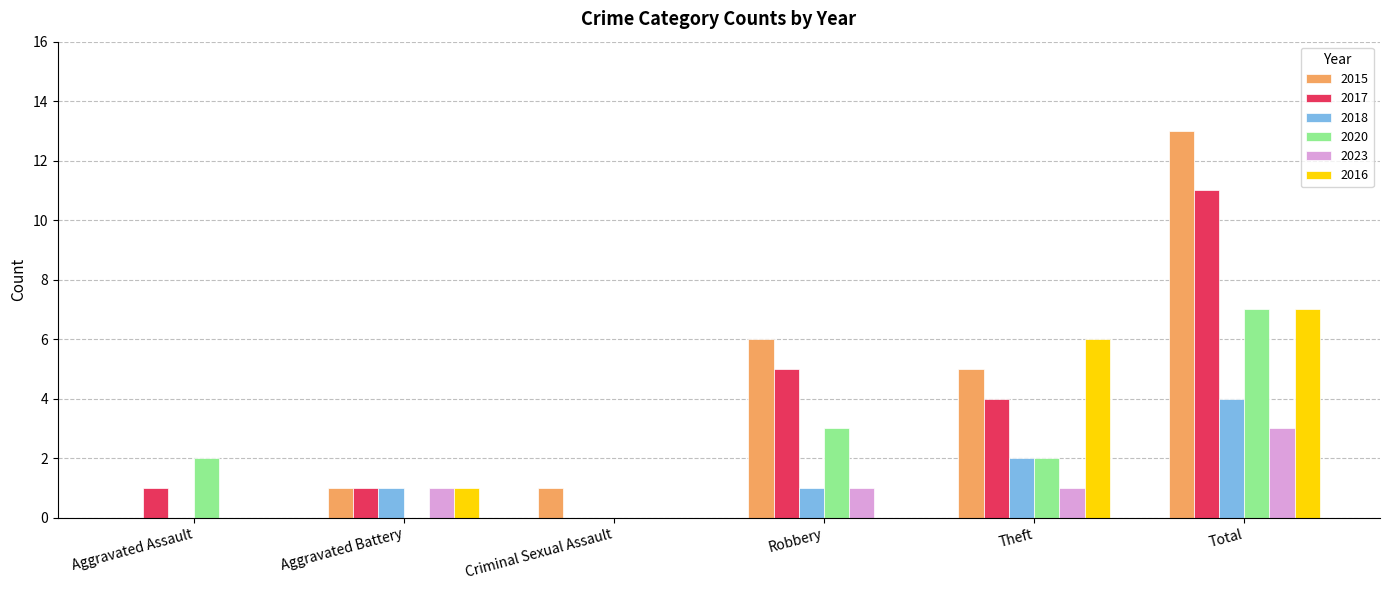

Reading left to right, transcribe all the data shown in this chart.

2015: 0	1	1	6	5	13
2017: 1	1	0	5	4	11
2018: 0	1	0	1	2	4
2020: 2	0	0	3	2	7
2023: 0	1	0	1	1	3
2016: 0	1	0	0	6	7